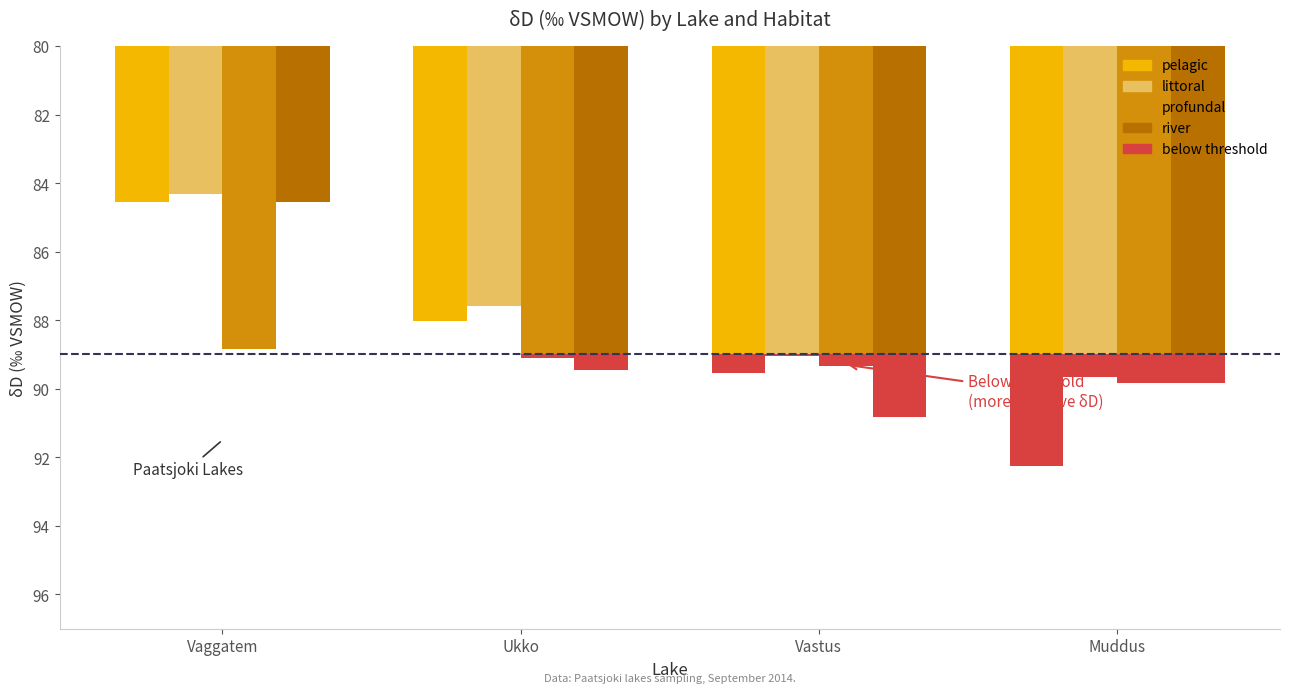

What is the difference between the highest and lowest values at Vastus?

1.8